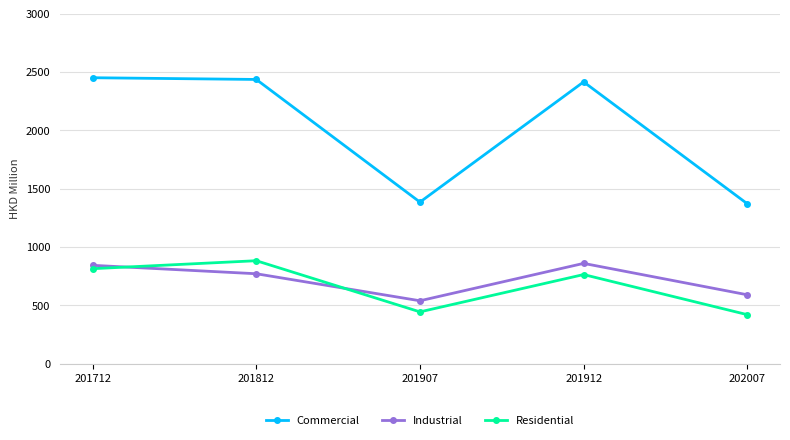

What is the sum of all Commercial values?

10053.8